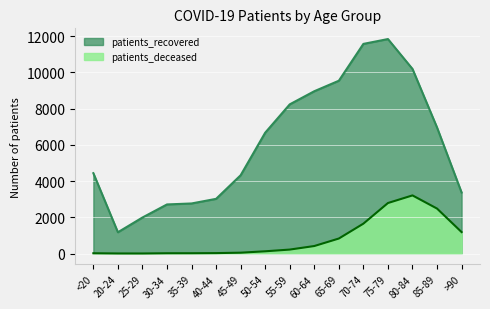

Is the value of patients_deceased at >90 greater than the value of patients_recovered at 70-74?

No